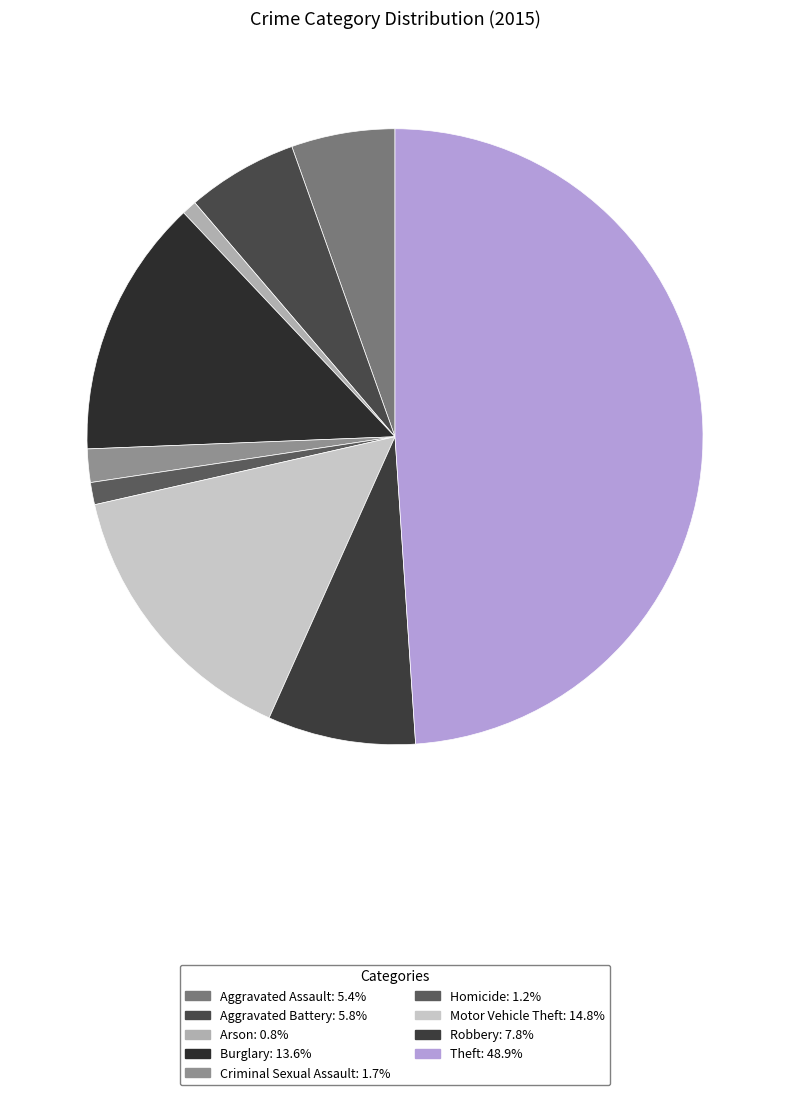

Which category has the biggest portion of the pie?

Theft